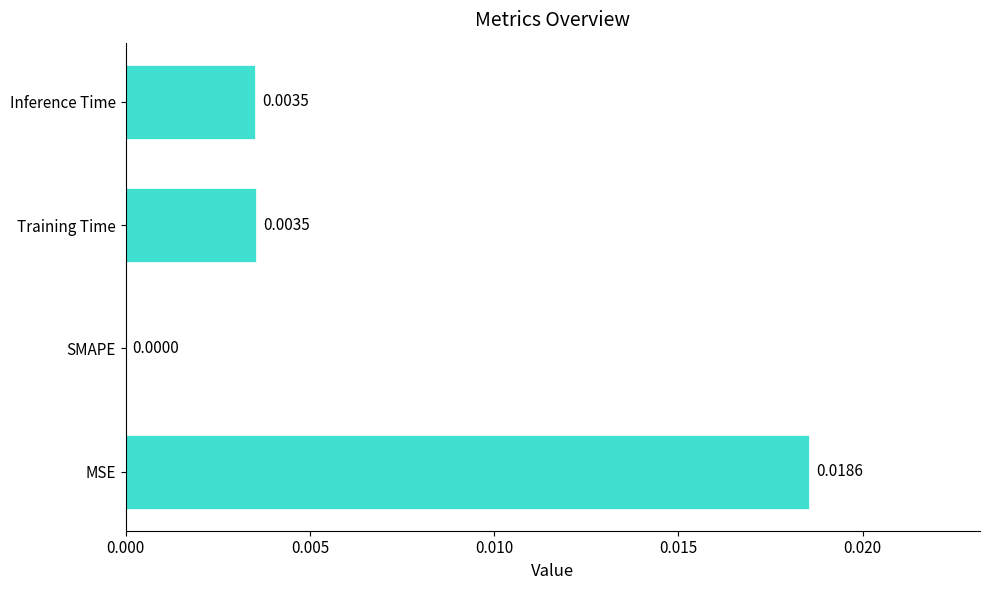

At which label is the value closest to 0?

SMAPE